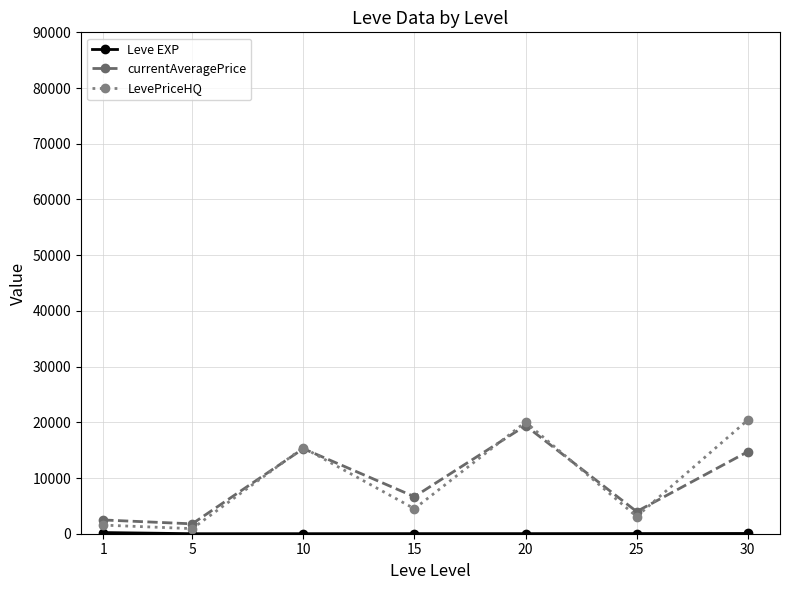

How many interior local peaks does the LevePriceHQ series have?

2